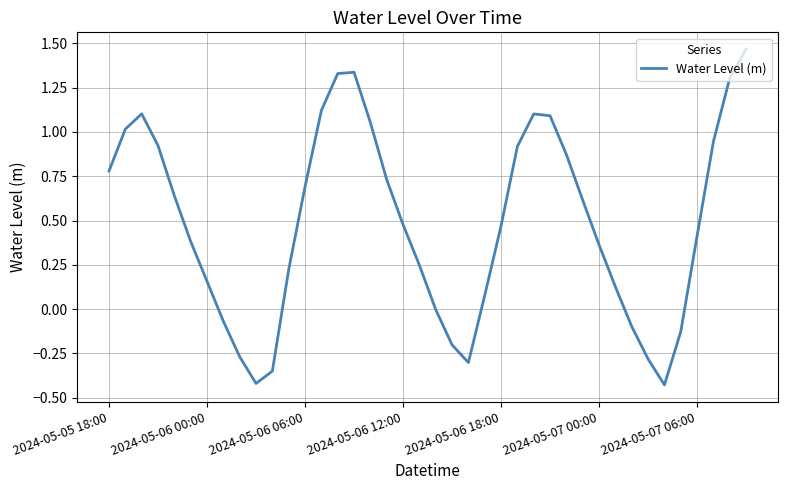

What is the difference between the maximum and minimum values?

1.9